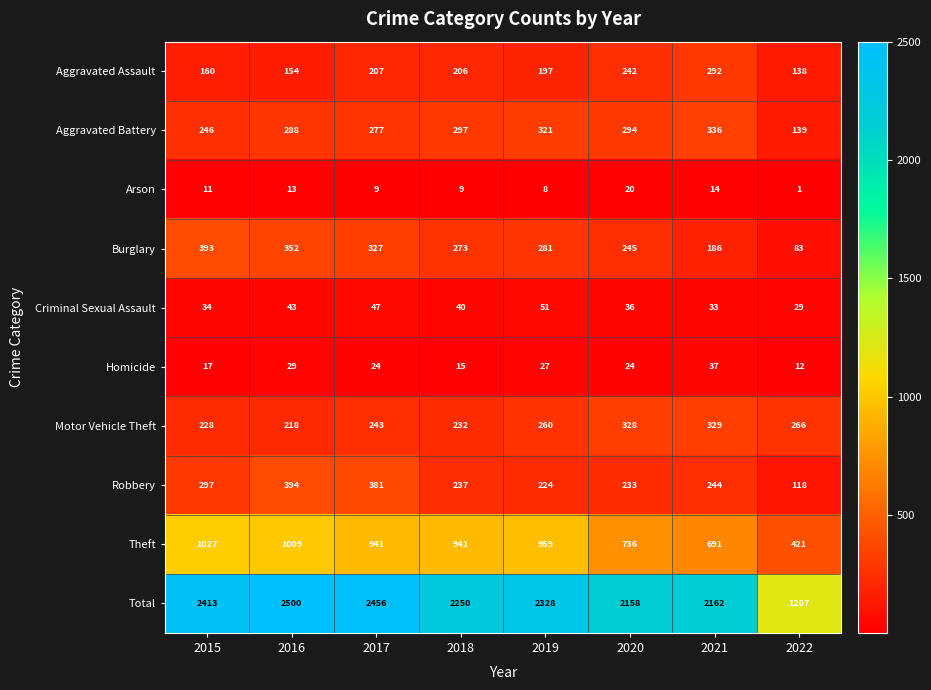

How many distinct data groups are displayed?

10